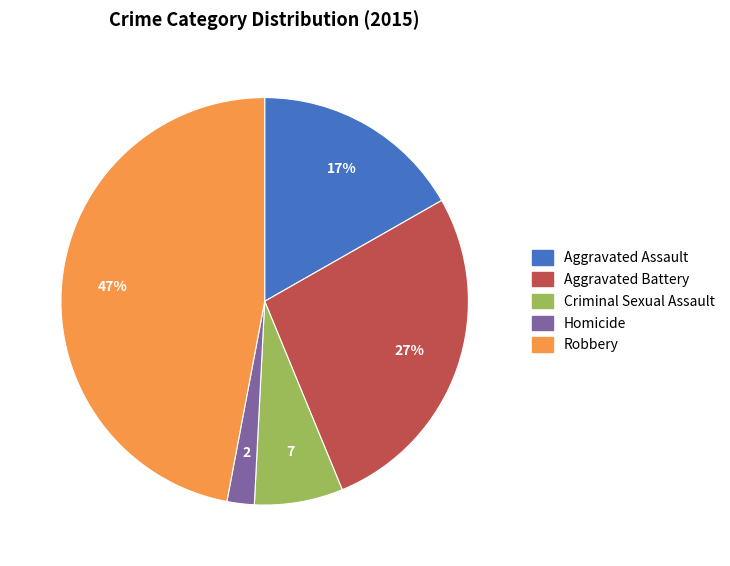

Between Aggravated Battery and Criminal Sexual Assault, which is larger?

Aggravated Battery